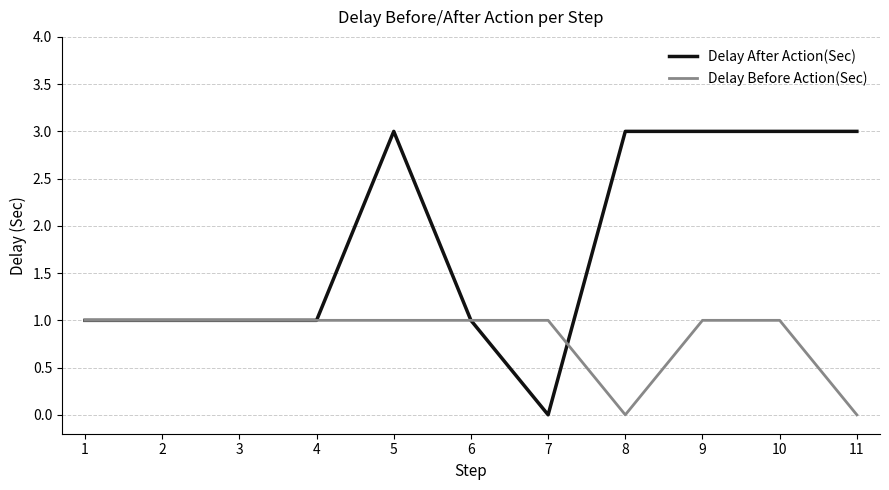

Which series has the largest total across all categories?

Delay After Action(Sec)